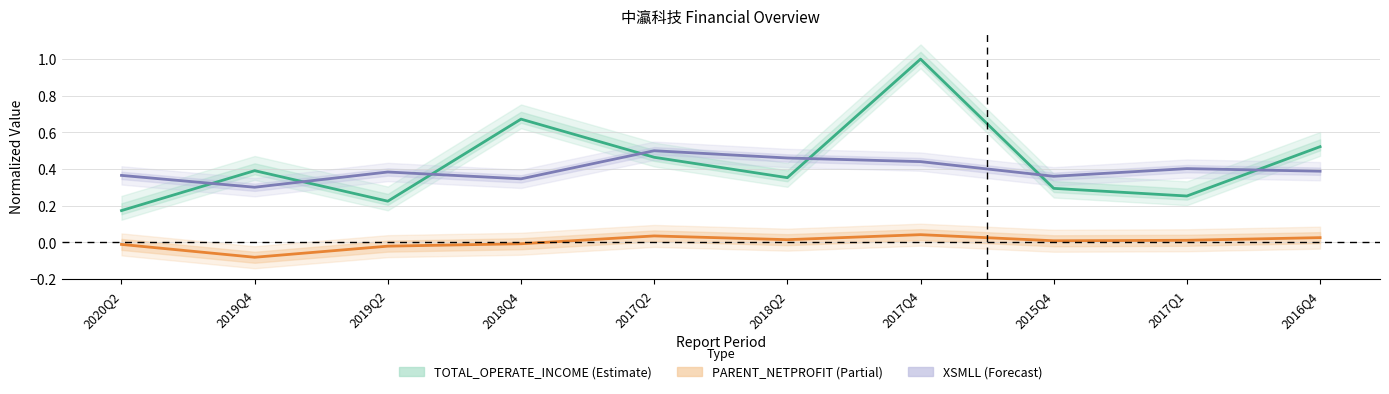

Reading left to right, transcribe all the data shown in this chart.

TOTAL_OPERATE_INCOME (Estimate): 2020Q2=0.2	2019Q4=0.4	2019Q2=0.2	2018Q4=0.7	2017Q2=0.5	2018Q2=0.4	2017Q4=1.0	2015Q4=0.3	2017Q1=0.3	2016Q4=0.5
PARENT_NETPROFIT (Partial): 2020Q2=-0.0	2019Q4=-0.1	2019Q2=-0.0	2018Q4=-0.0	2017Q2=0.0	2018Q2=0.0	2017Q4=0.0	2015Q4=0.0	2017Q1=0.0	2016Q4=0.0
XSMLL (Forecast): 2020Q2=0.4	2019Q4=0.3	2019Q2=0.4	2018Q4=0.3	2017Q2=0.5	2018Q2=0.5	2017Q4=0.4	2015Q4=0.4	2017Q1=0.4	2016Q4=0.4